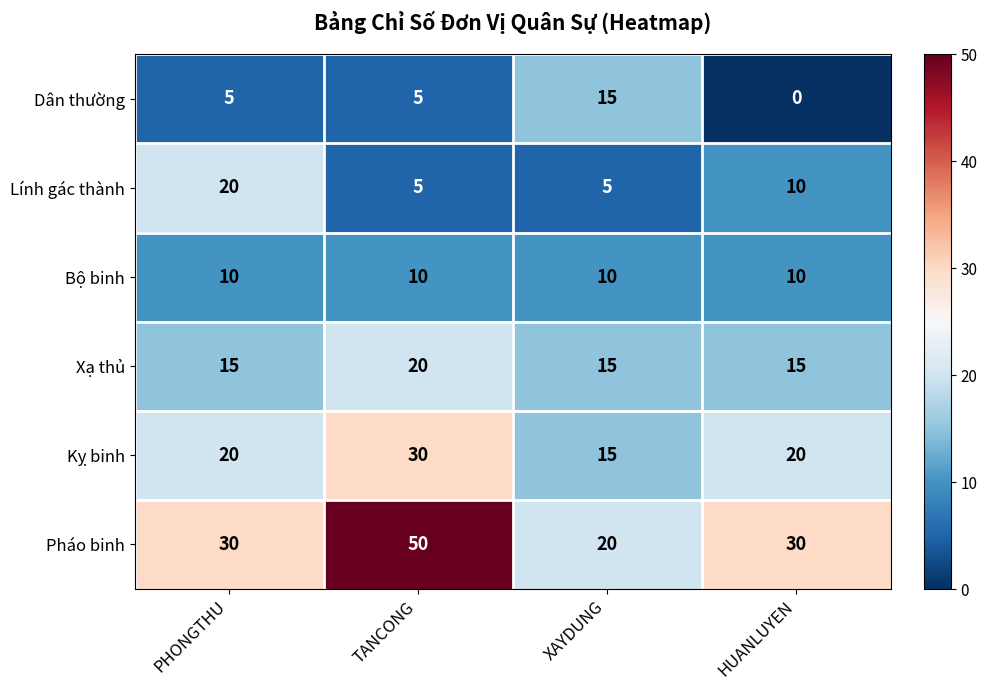

Which series changed the most between TANCONG and HUANLUYEN?

Pháo binh